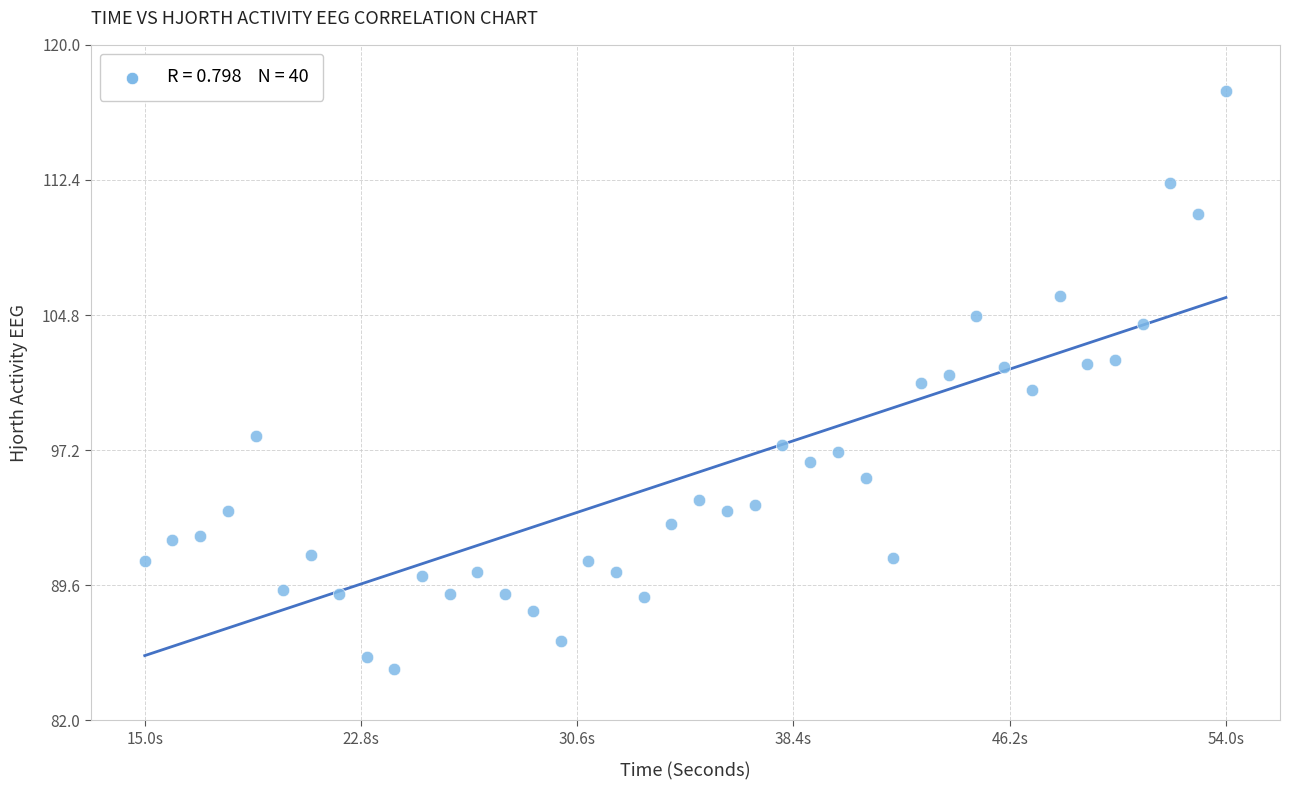

What is the range of Y values (max minus min)?

32.5